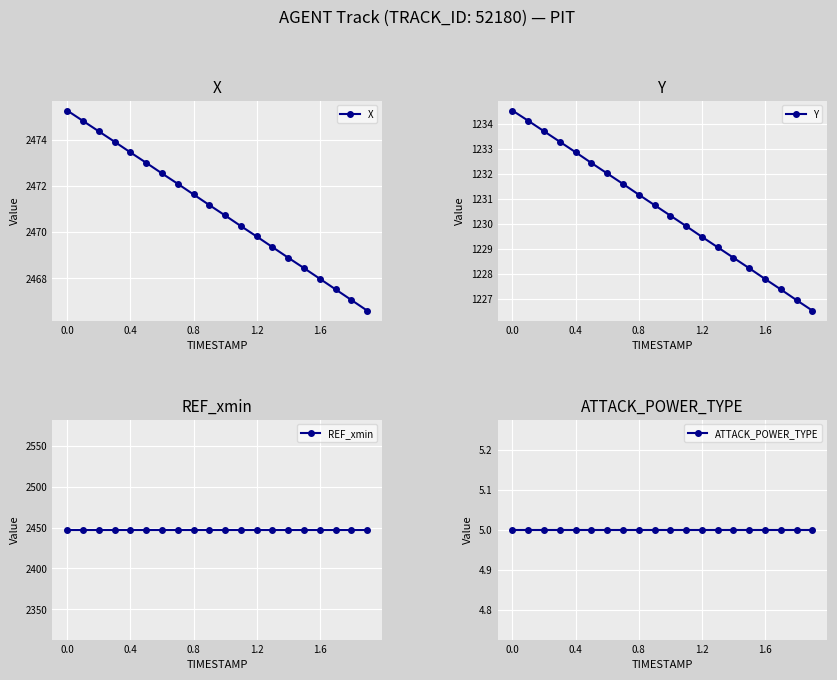

Does the chart display data point markers on the line(s)?

Yes